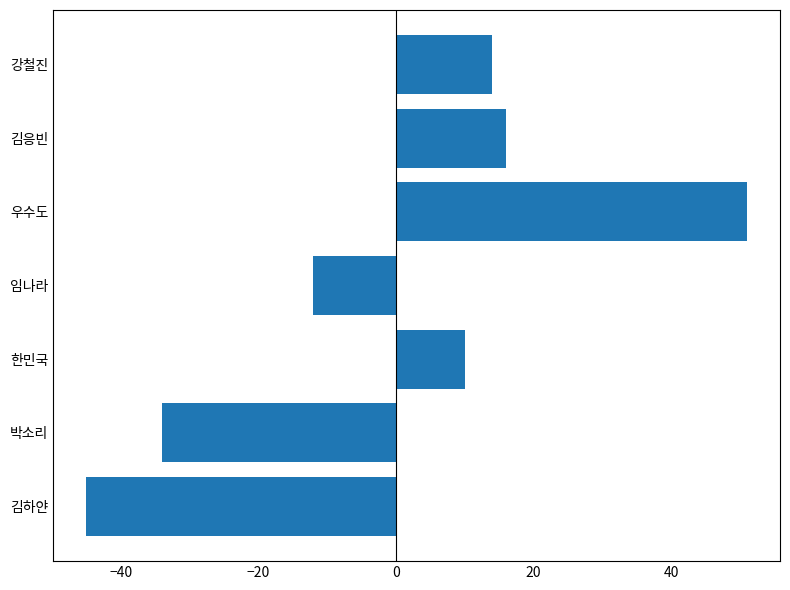

Which has a higher value, 한민국 or 김응빈?

김응빈